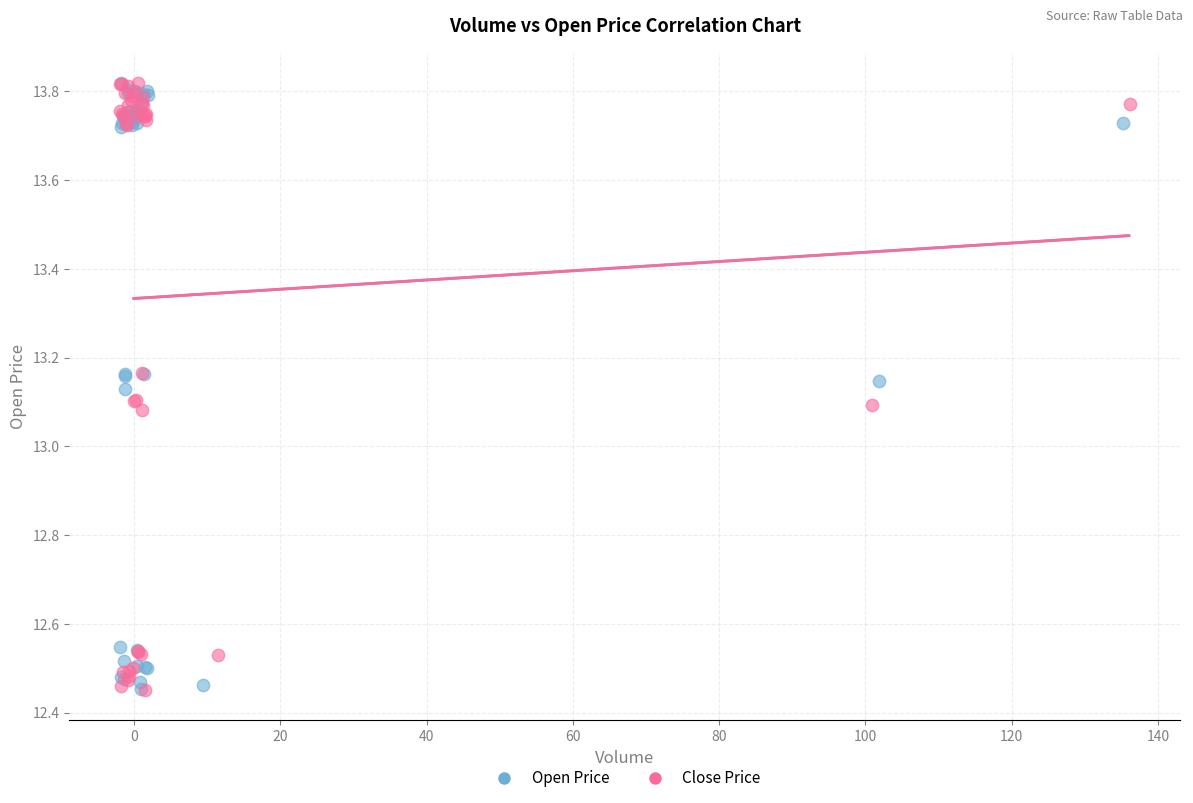

What are all the series names shown in the legend?

Open Price, Close Price